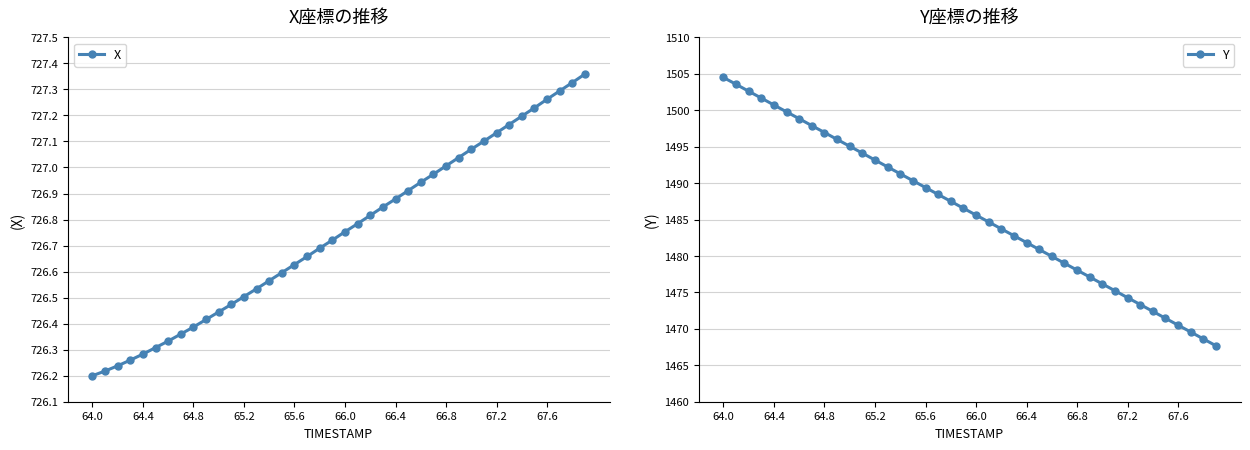

What are all the series names shown in the legend?

X, Y